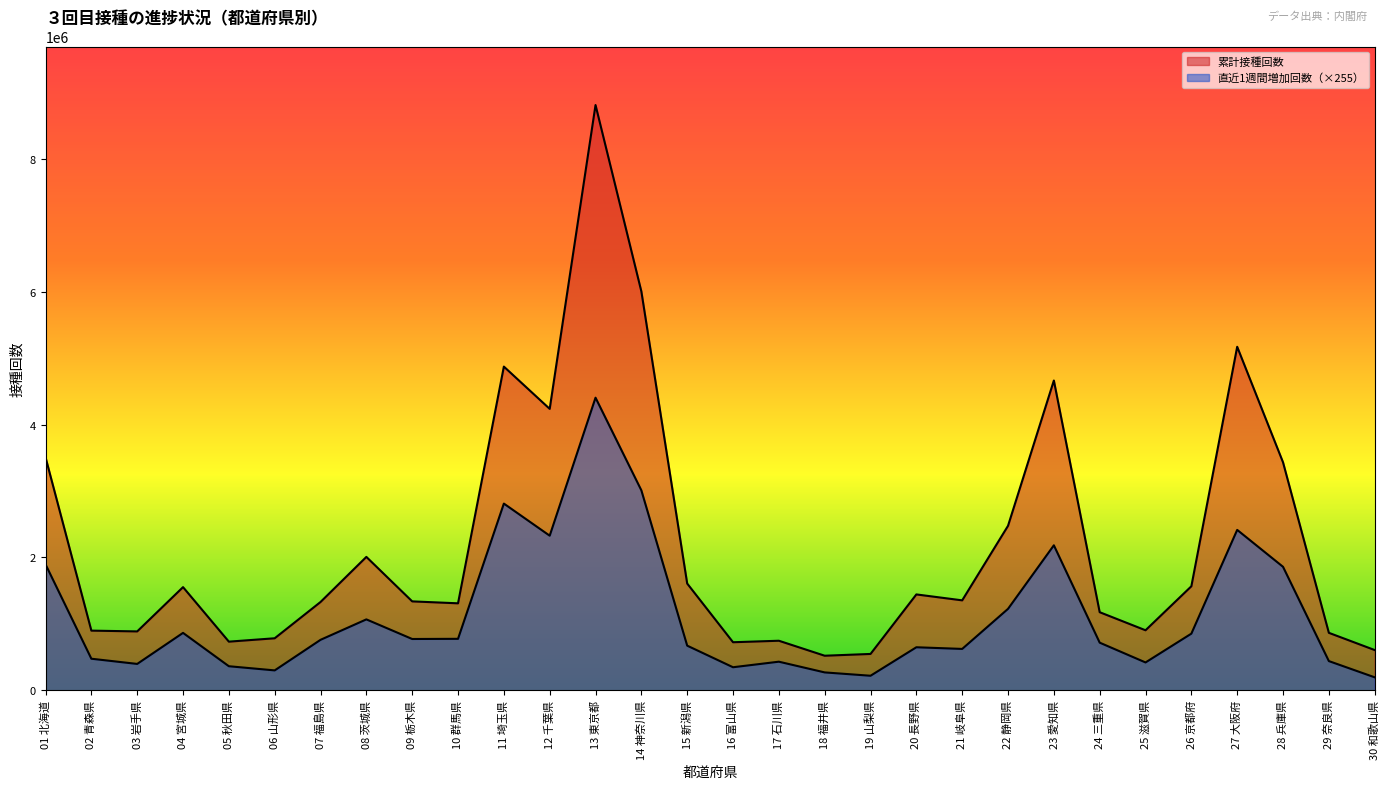

What is the label of the 21st point from the right?

10 群馬県